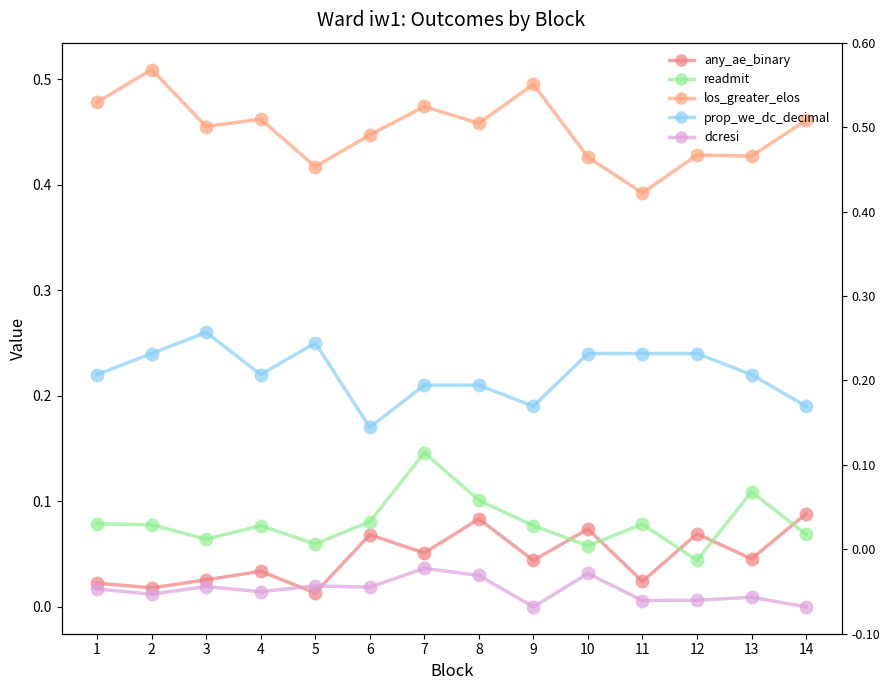

Is this an area chart (filled region under the line)?

No